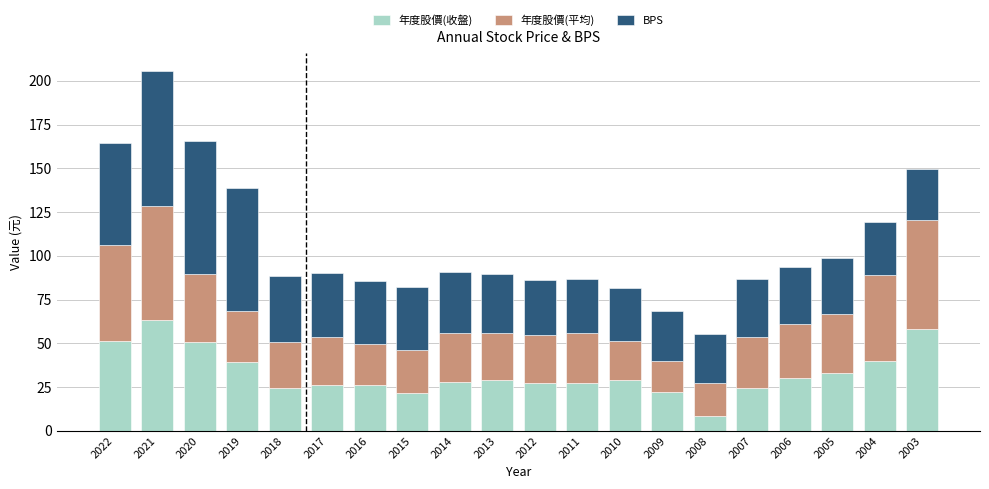

What is the average value of the 年度股價(收盤) series?

33.0